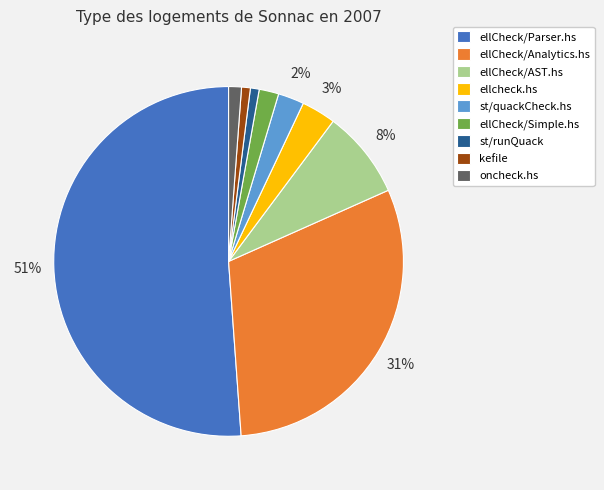

Does ellCheck/Parser.hs account for over 50% of the chart?

Yes